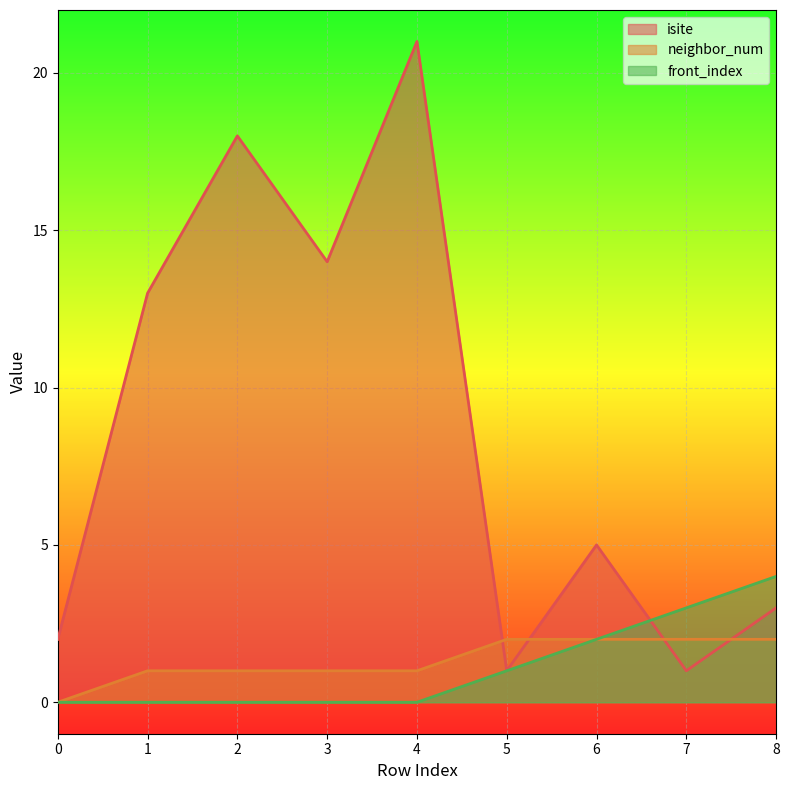

Count the number of data series in this chart.

3